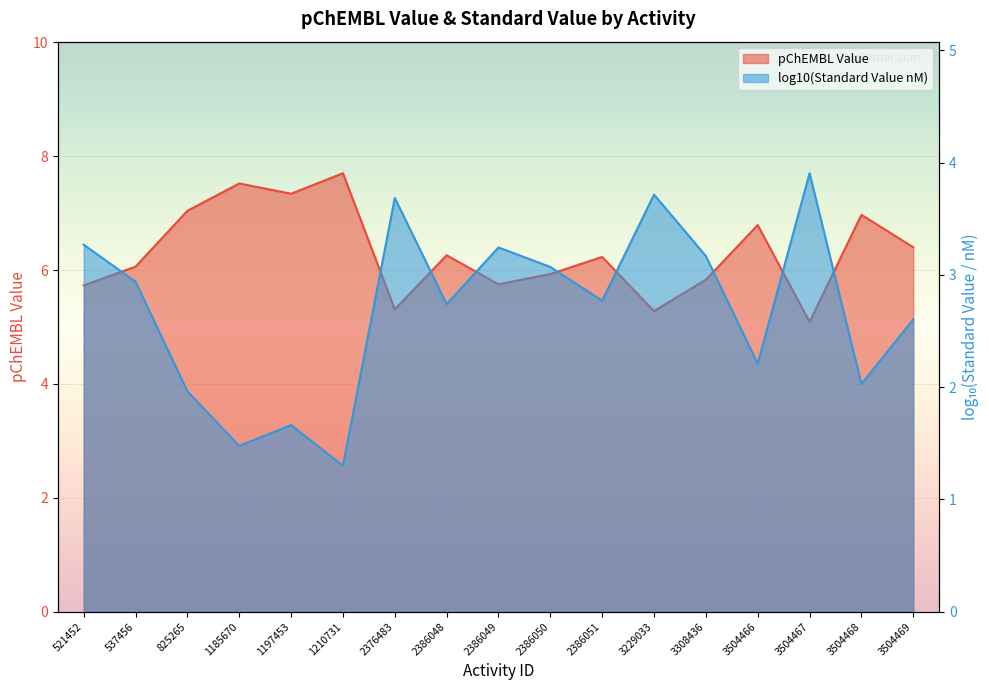

How many data points are less than 6?

7